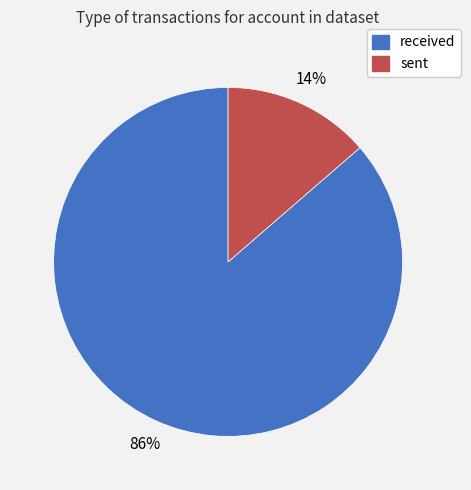

Which slice is the smallest?

sent